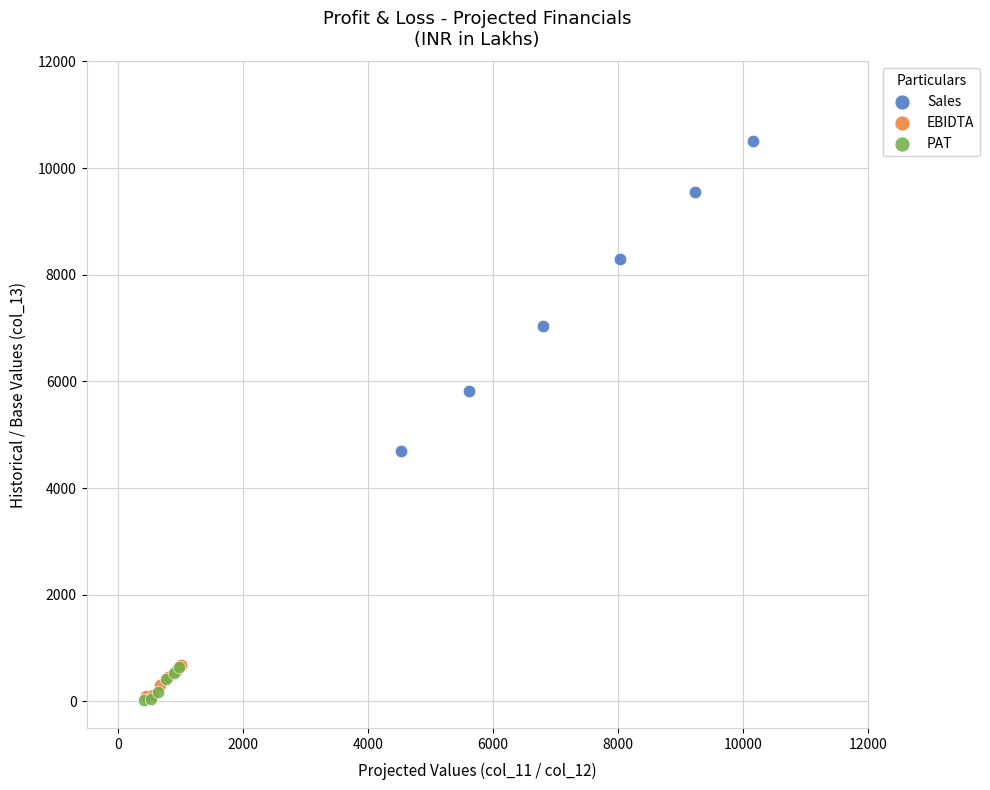

Which series has the widest spread of Y values?

Sales